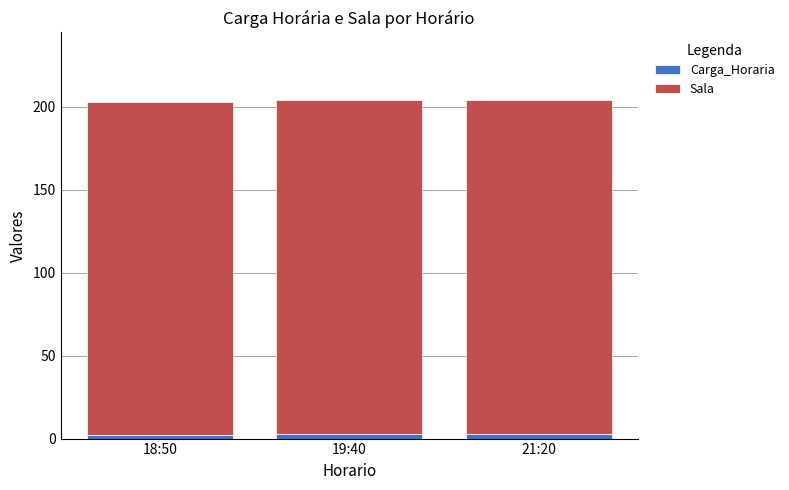

What are all the series names shown in the legend?

Carga_Horaria, Sala